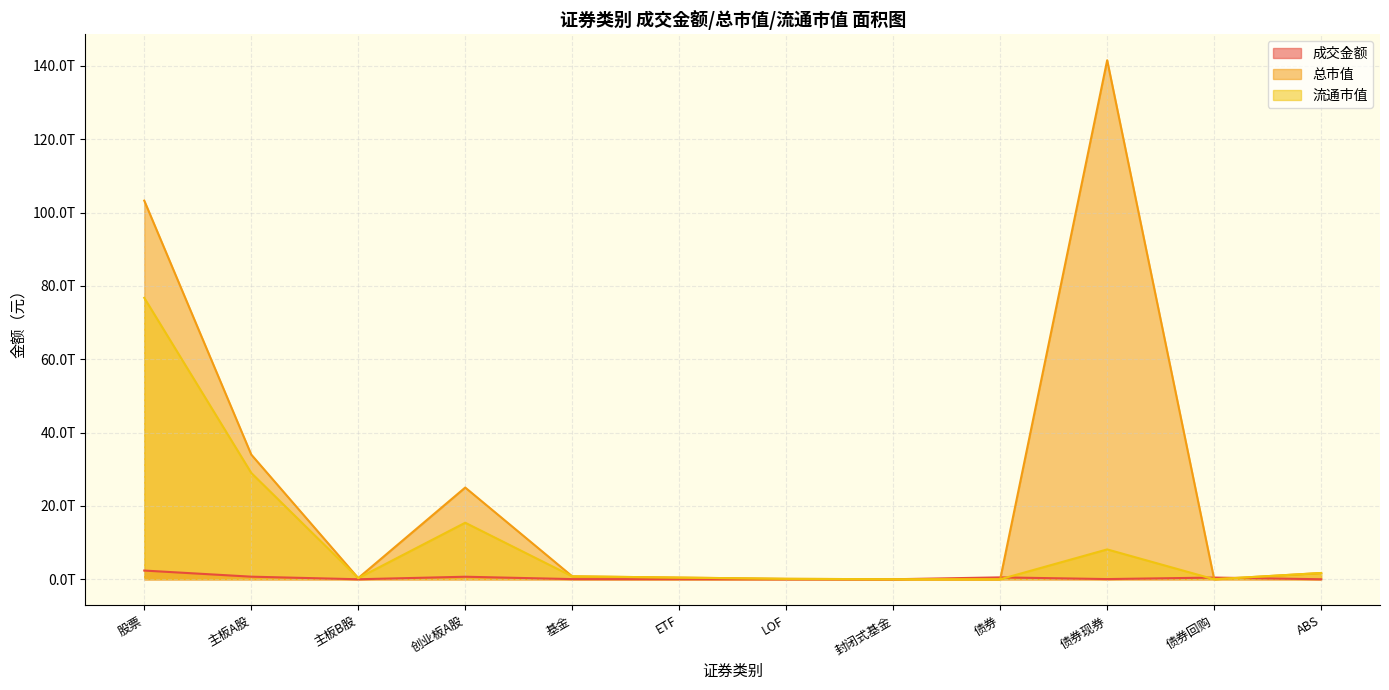

Is the value of 流通市值 at ETF greater than the value of 成交金额 at ABS?

Yes